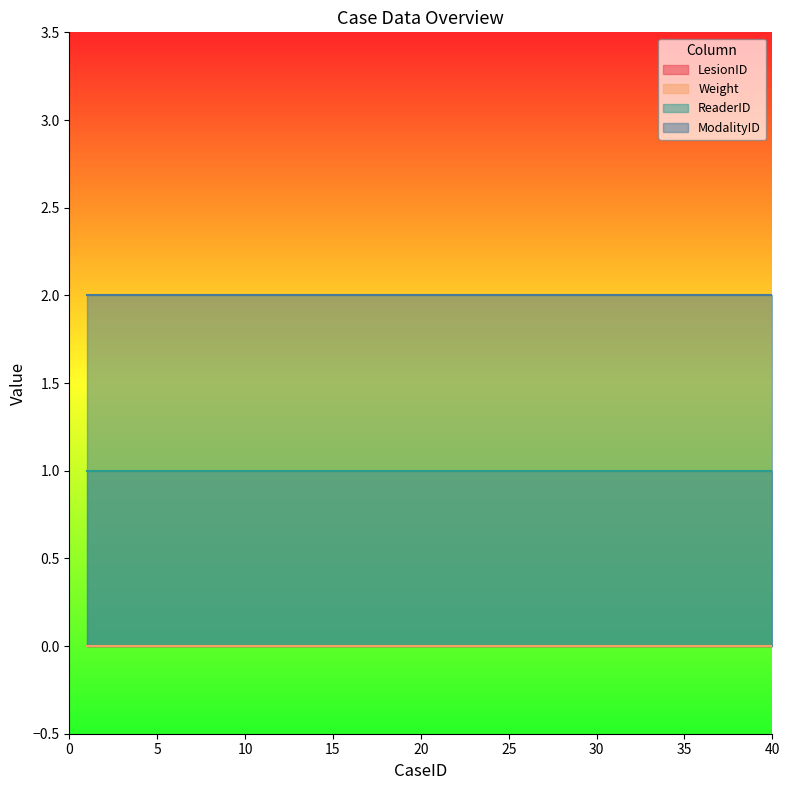

What is the minimum value for ModalityID?

2